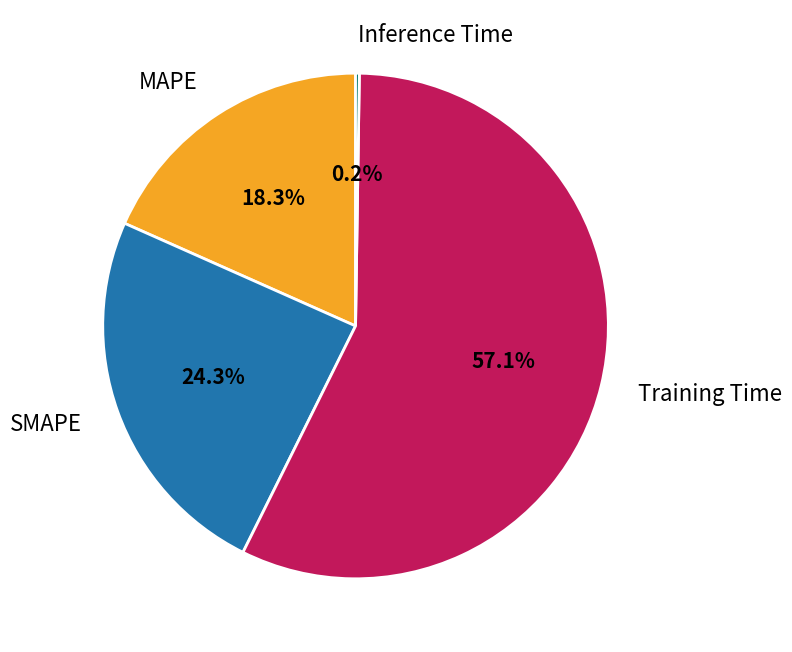

What is the ratio of the value at SMAPE to the value at Training Time?

0.4